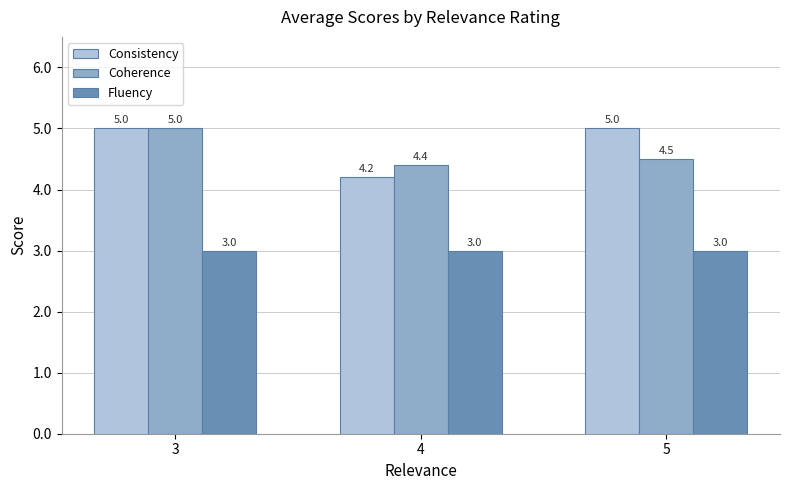

Which series has the widest spread of values?

Consistency